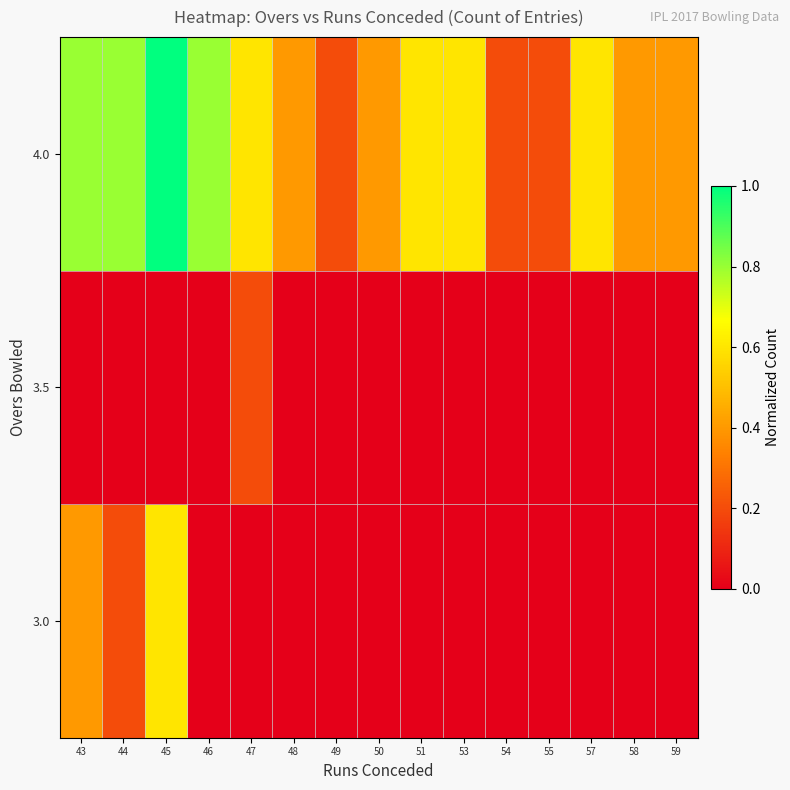

Rank the series at 53 from highest to lowest value.

4.0, 3.0, 3.5